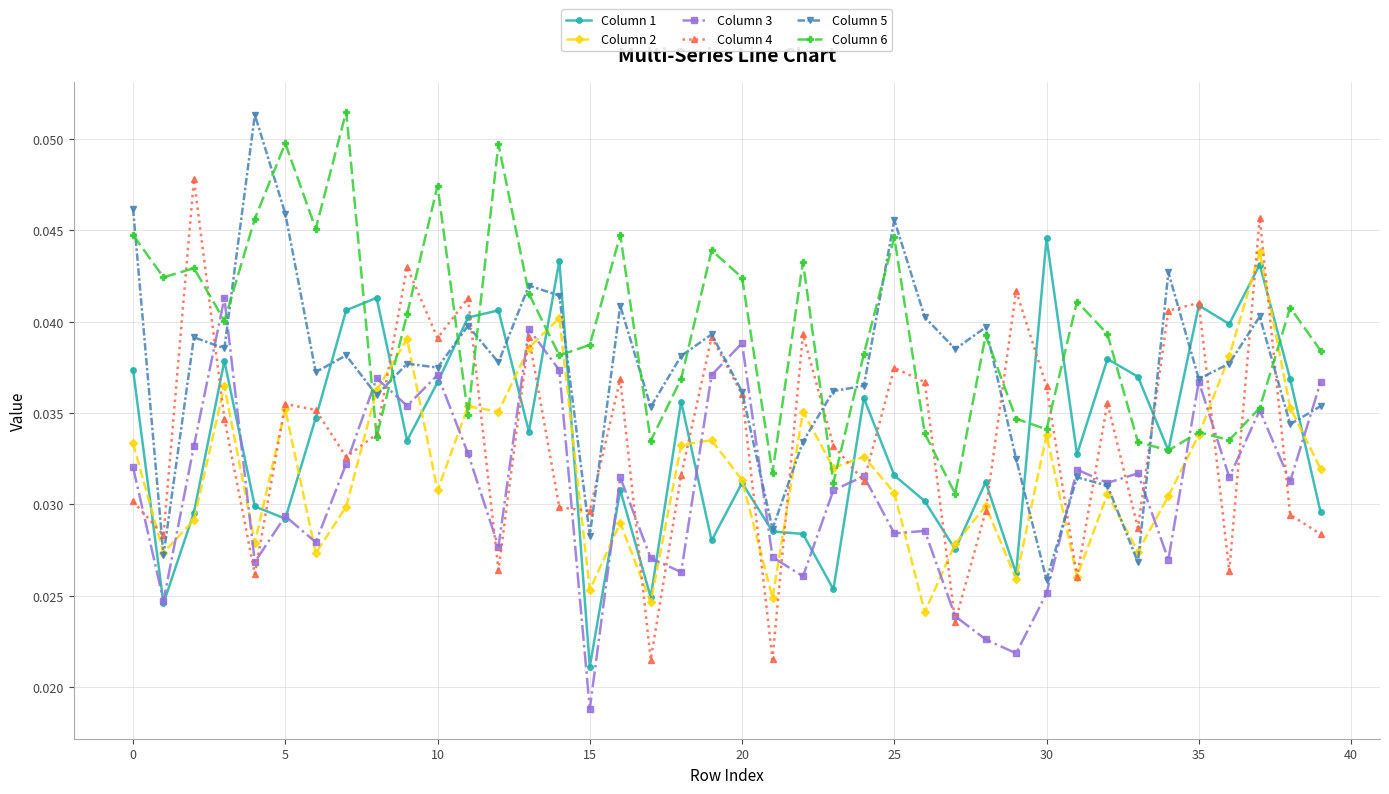

Which series has the largest total across all categories?

Column 6